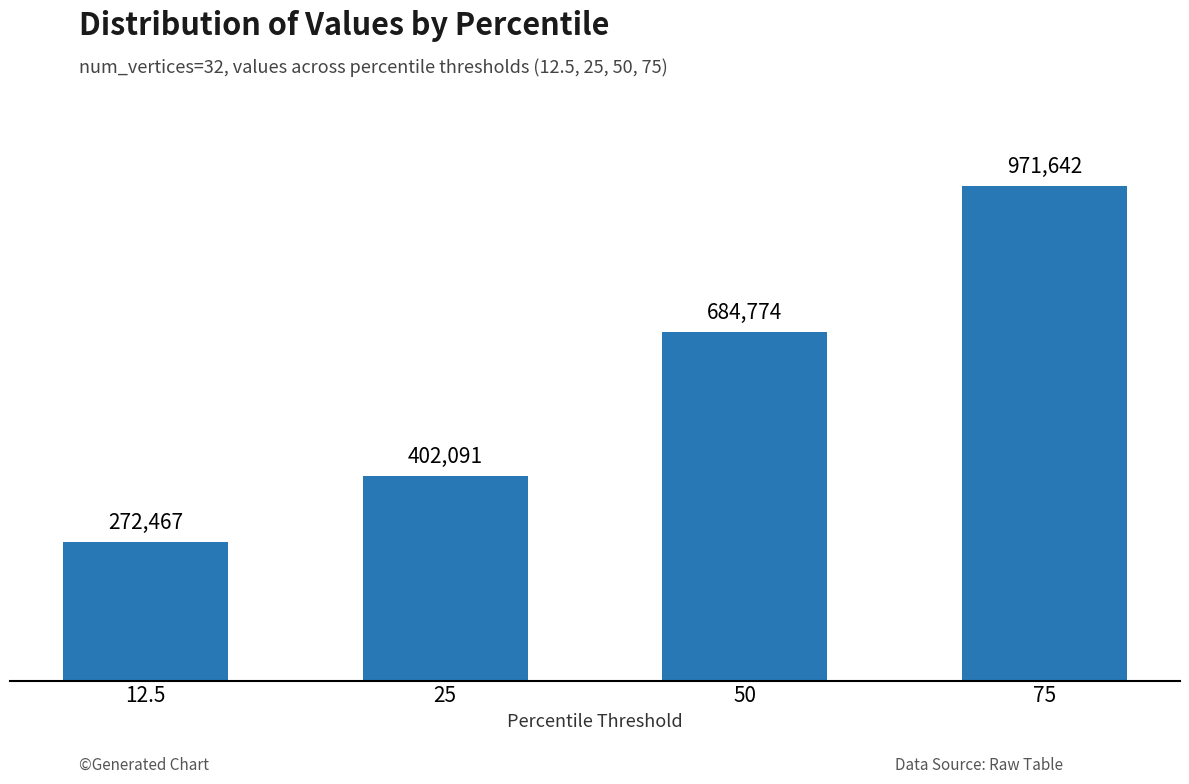

Reading left to right, extract all data points from this chart.

272467	402091	684774	971642